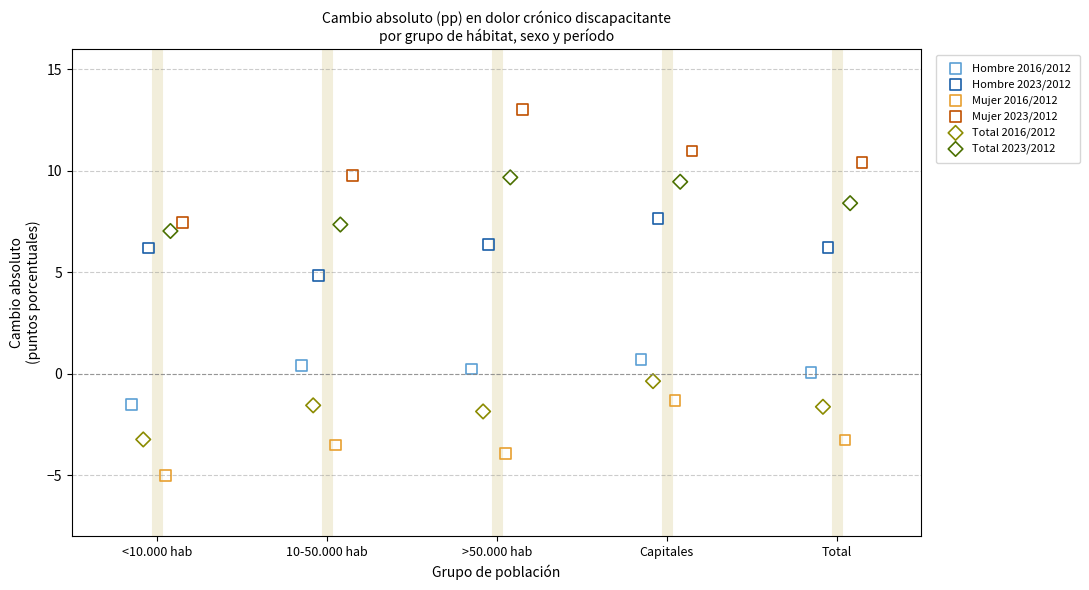

What are all the series names shown in the legend?

Hombre 2016/2012, Hombre 2023/2012, Mujer 2016/2012, Mujer 2023/2012, Total 2016/2012, Total 2023/2012